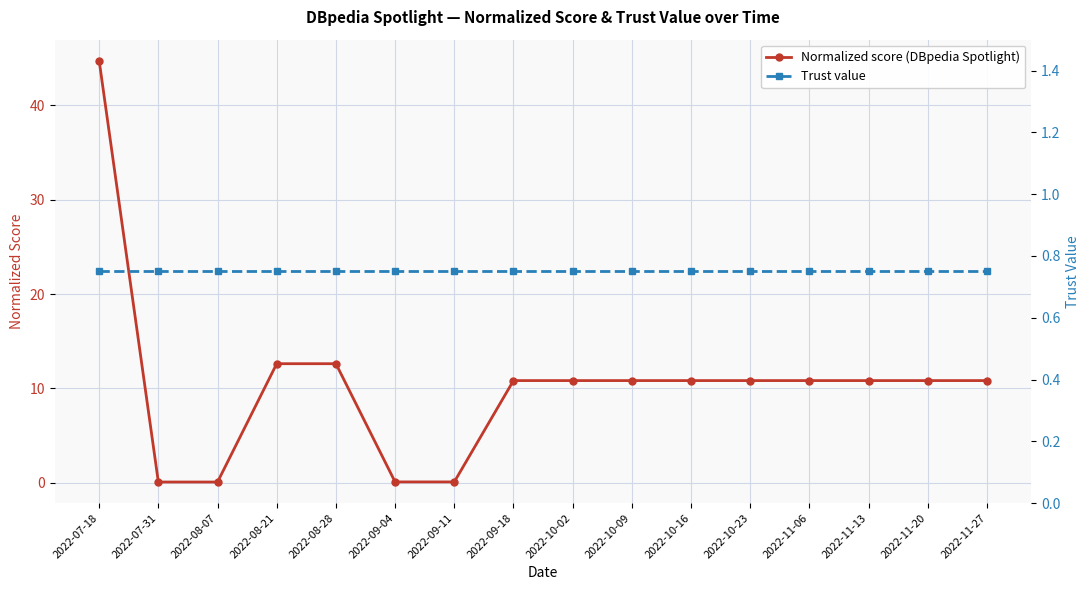

What is the sum of the Trust value values at 2022-07-31 and 2022-07-18?

1.5